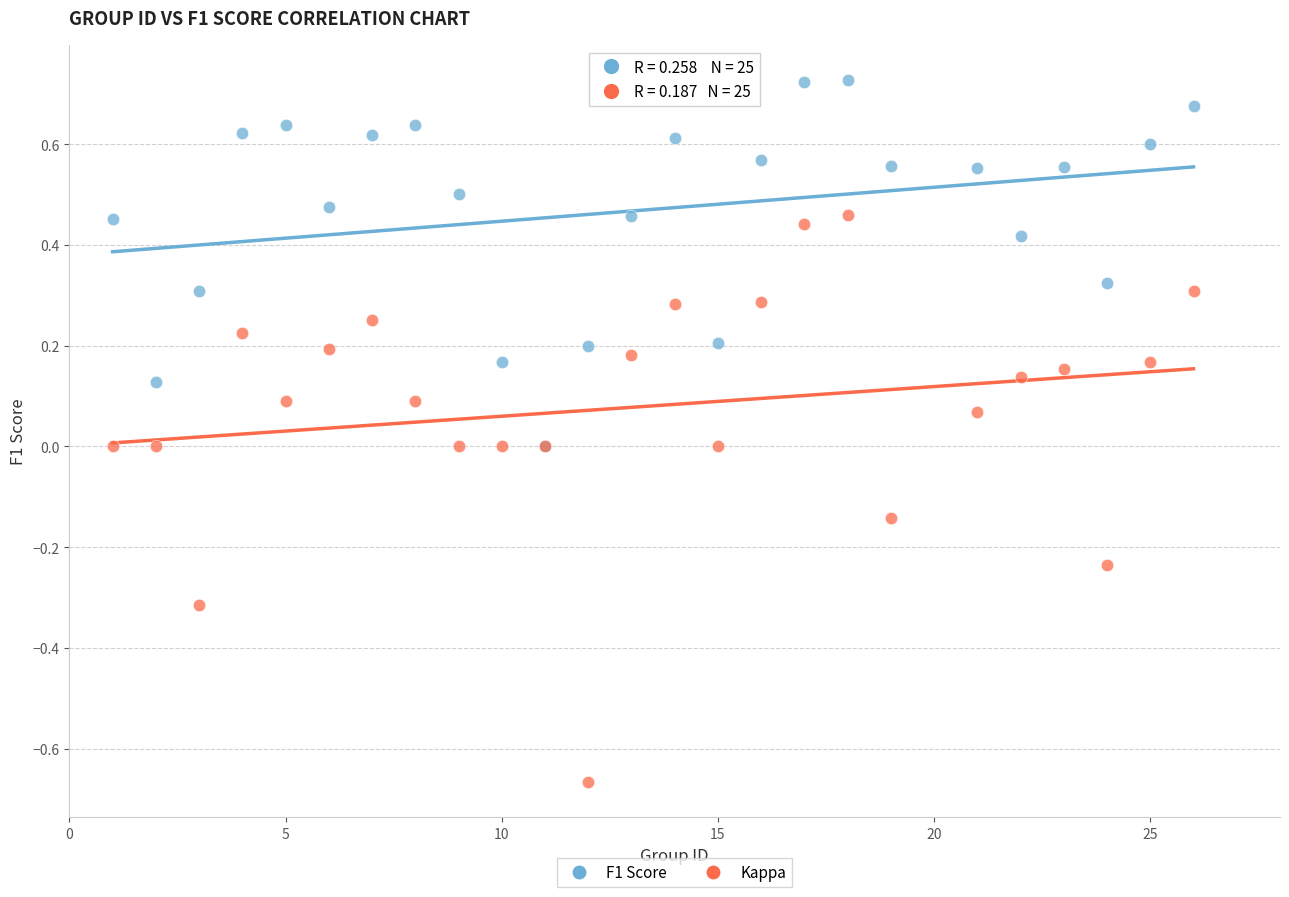

What are all the series names shown in the legend?

F1 Score, Kappa